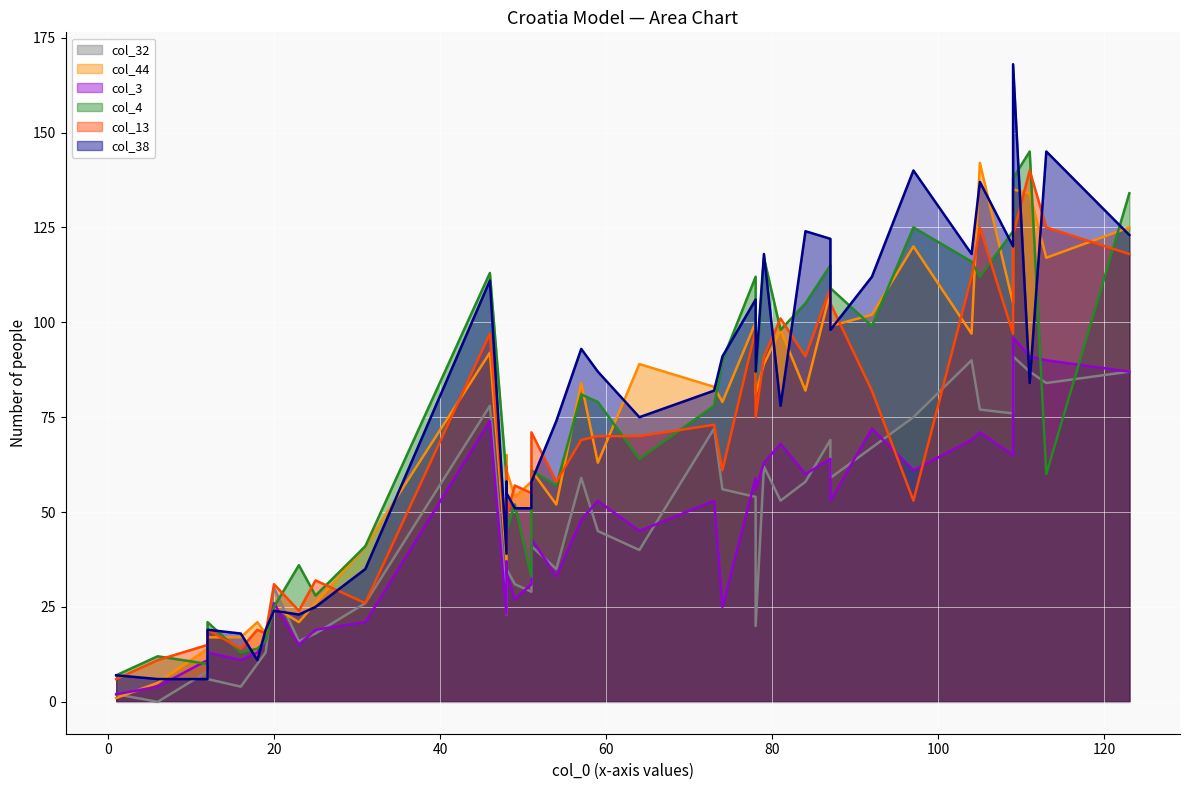

Reading right to left, extract all data points from this chart.

col_32: 39=90	38=87	37=87	36=62	35=30	34=6	33=77	32=20	31=27	30=59	29=2	28=0	27=29	26=58	25=18	24=54	23=8	22=13	21=23	20=67	19=26	18=31	17=4	16=10	15=16	14=41	13=75	12=45	11=53	10=72	9=91	8=76	7=69	6=35	5=59	4=84	3=56	2=40	1=35	0=78
col_44: 39=97	38=134	37=125	36=89	35=25	34=17	33=142	32=81	31=37	30=99	29=1	28=5	27=58	26=82	25=26	24=100	23=14	22=18	21=65	20=102	19=41	18=54	17=17	16=21	15=21	14=61	13=120	12=63	11=98	10=83	9=135	8=105	7=108	6=61	5=84	4=117	3=79	2=89	1=52	0=92
col_3: 39=69	38=91	37=87	36=63	35=26	34=13	33=71	32=56	31=23	30=53	29=2	28=4	27=31	26=60	25=19	24=59	23=11	22=16	21=37	20=72	19=21	18=27	17=11	16=13	15=15	14=43	13=61	12=53	11=68	10=53	9=96	8=65	7=64	6=34	5=48	4=90	3=25	2=45	1=33	0=74
col_4: 39=116	38=145	37=134	36=117	35=25	34=21	33=112	32=84	31=59	30=109	29=7	28=12	27=33	26=105	25=28	24=112	23=10	22=16	21=56	20=99	19=41	18=52	17=13	16=14	15=36	14=61	13=125	12=79	11=98	10=78	9=138	8=124	7=115	6=45	5=81	4=60	3=90	2=64	1=57	0=113
col_13: 39=112	38=140	37=118	36=91	35=31	34=19	33=125	32=75	31=40	30=105	29=6	28=11	27=55	26=91	25=32	24=98	23=15	22=18	21=62	20=82	19=26	18=57	17=14	16=19	15=24	14=71	13=53	12=70	11=101	10=73	9=123	8=97	7=109	6=49	5=69	4=125	3=61	2=70	1=58	0=97
col_38: 39=118	38=84	37=123	36=118	35=24	34=19	33=137	32=87	31=39	30=98	29=7	28=6	27=51	26=124	25=25	24=106	23=6	22=19	21=58	20=112	19=35	18=51	17=18	16=11	15=23	14=58	13=140	12=87	11=78	10=82	9=168	8=120	7=122	6=55	5=93	4=145	3=91	2=75	1=74	0=111